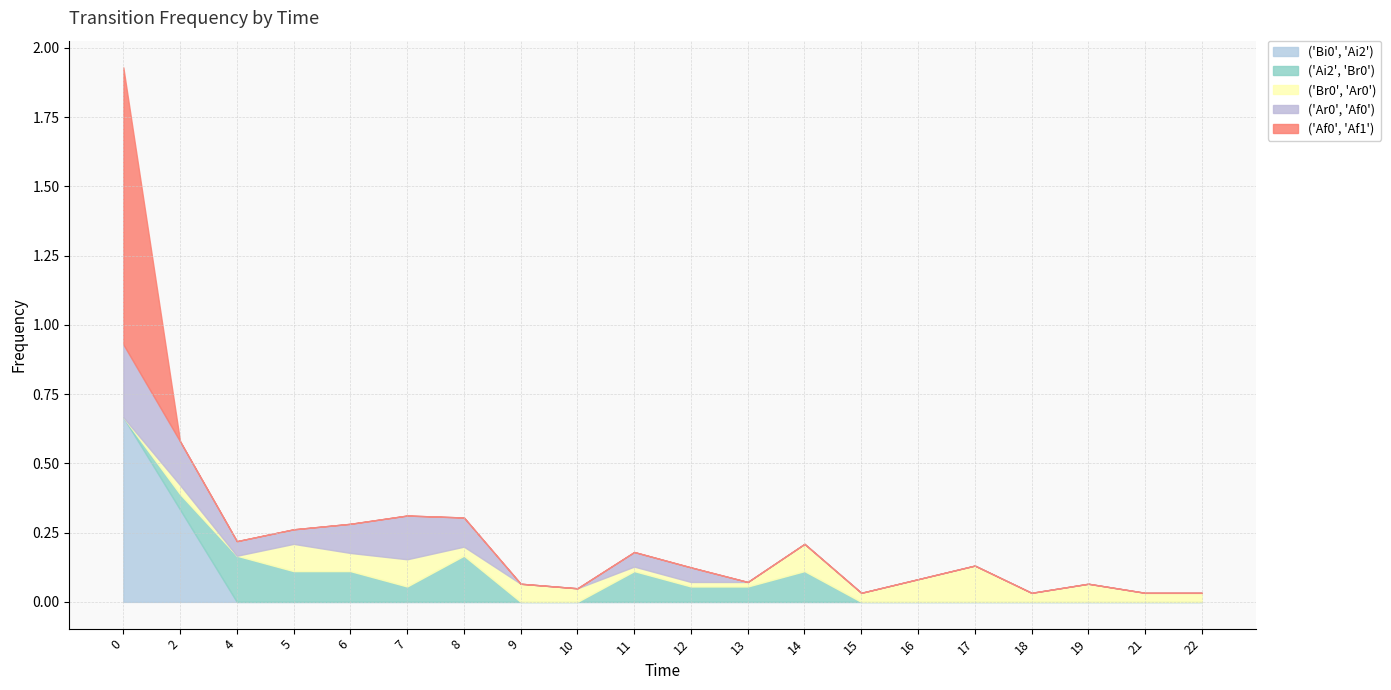

Where is the first local maximum for ('Ai2', 'Br0')?

4